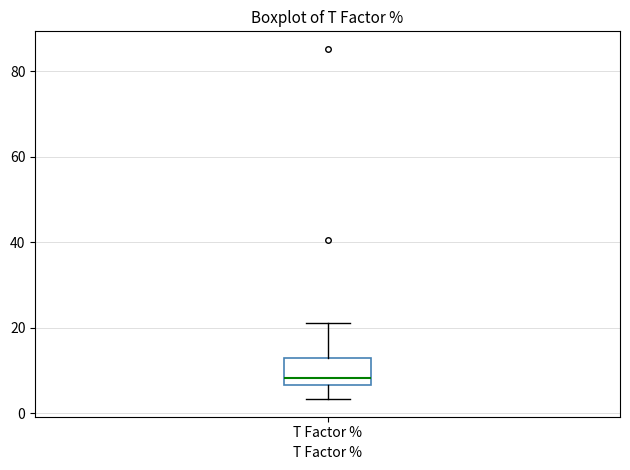

Read this box plot against the y-axis: the position of the median line, the range covered by the box, and the ends of both whiskers. The values are not printed on the chart, so give them approximately, as read against the axis.

median 8, box 6 to 12, whiskers 4 to 20